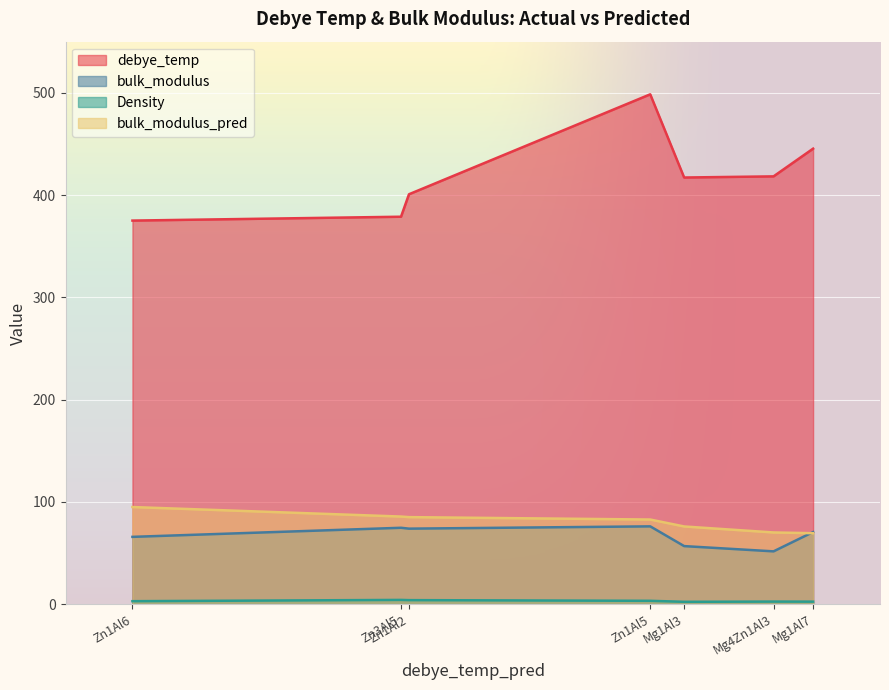

At which category does debye_temp reach its first local peak?

Zn1Al5